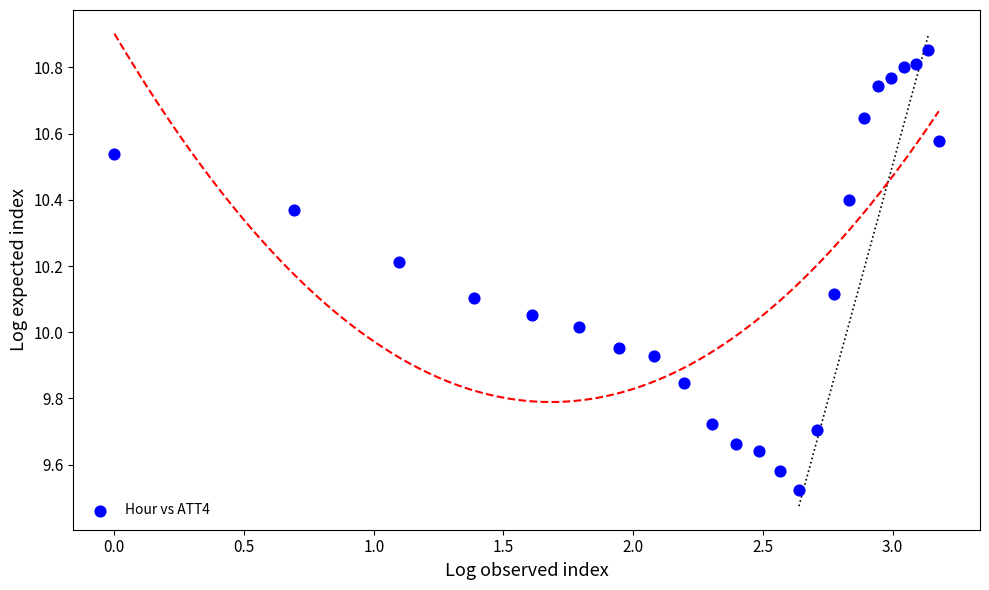

What is the range of Y values (max minus min)?

1.3